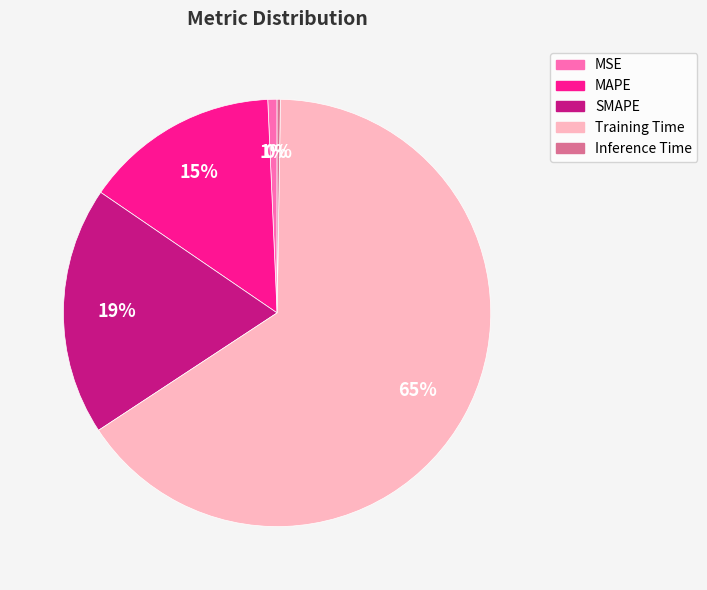

Is the sum of MAPE and Training Time greater than half?

Yes